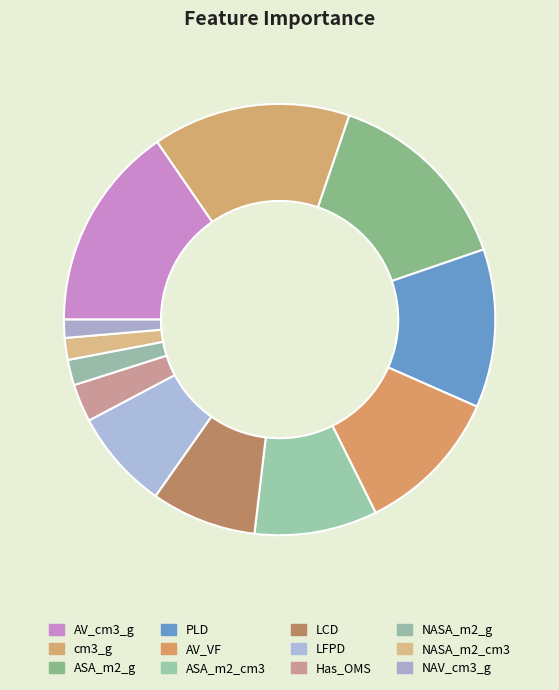

How many segments does this pie chart have?

12